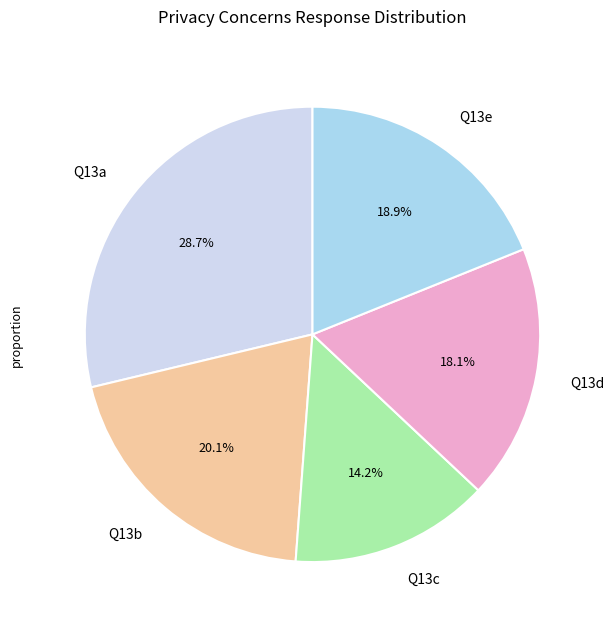

Which category has the smallest portion of the pie?

Q13c